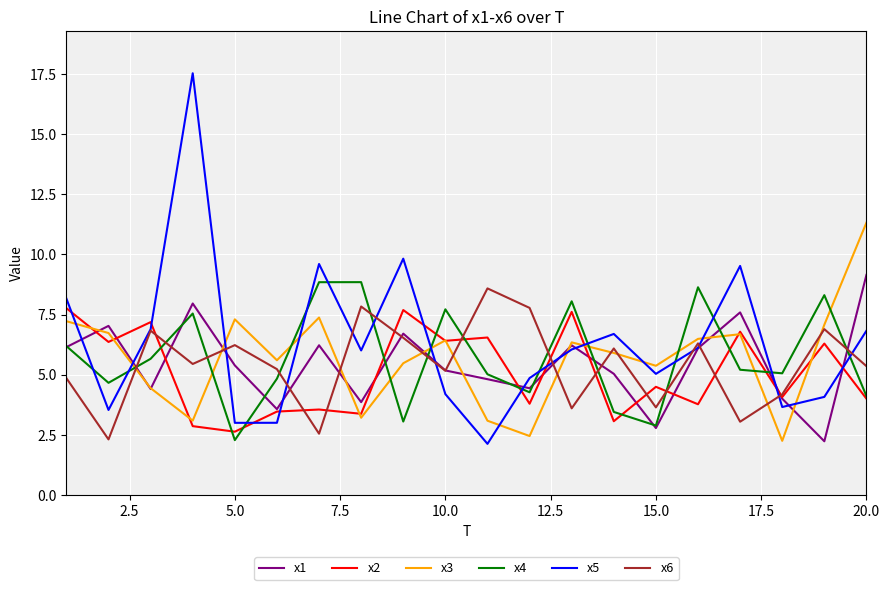

Which series has the widest spread of values?

x5